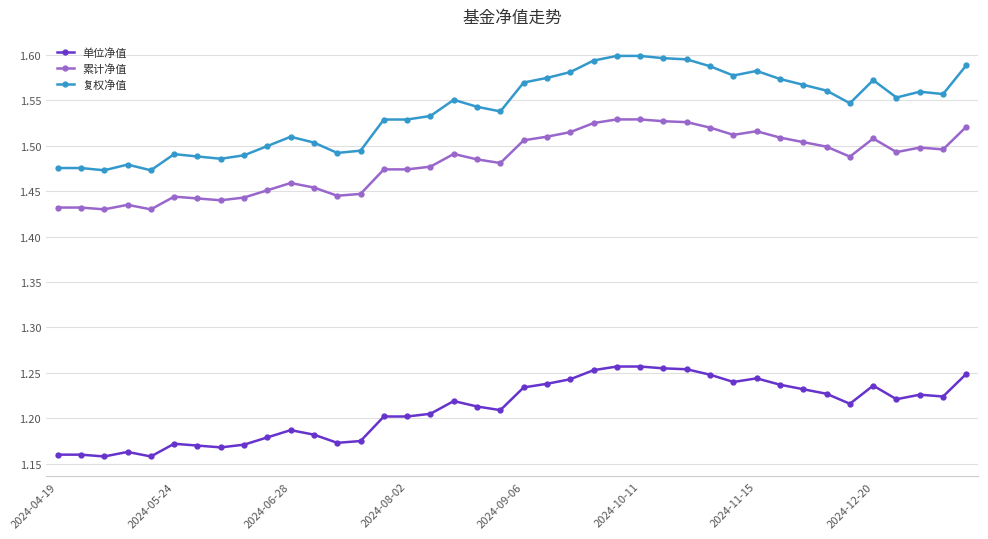

Which series has the widest spread of values?

复权净值